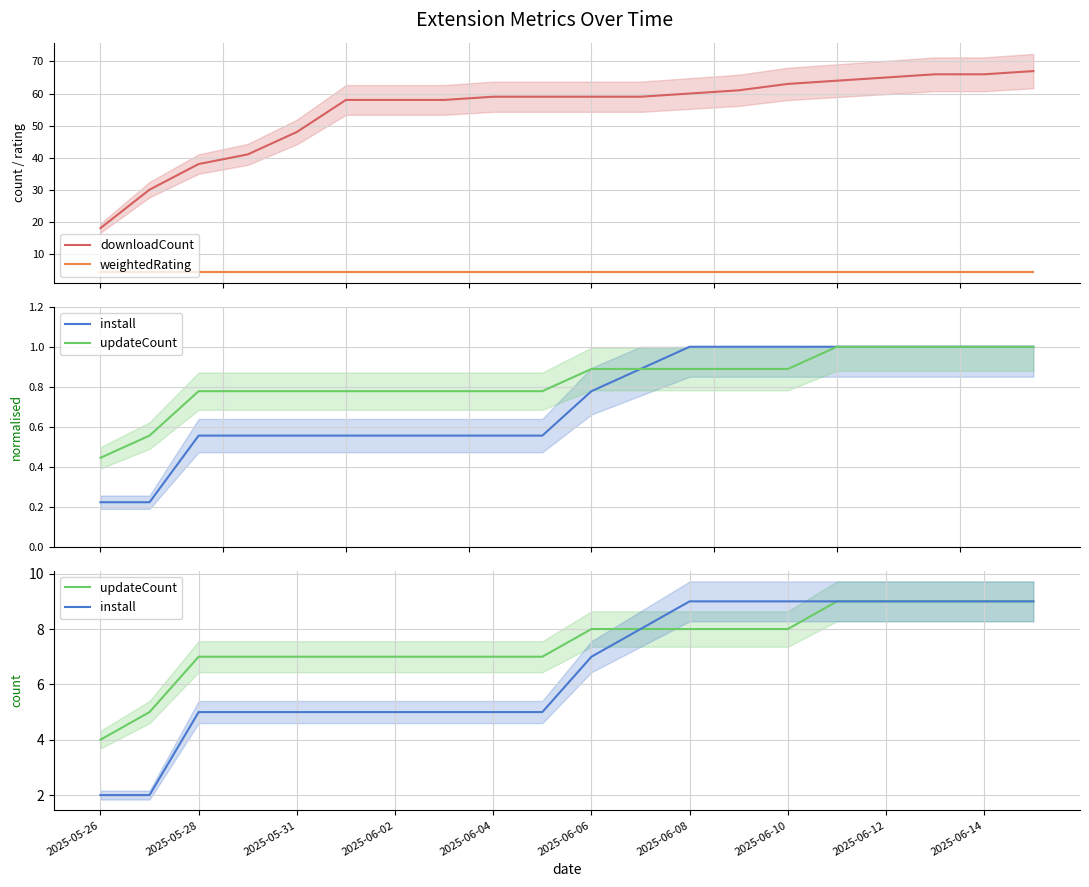

List the series in order of their peak value, highest first.

downloadCount, install, updateCount, weightedRating